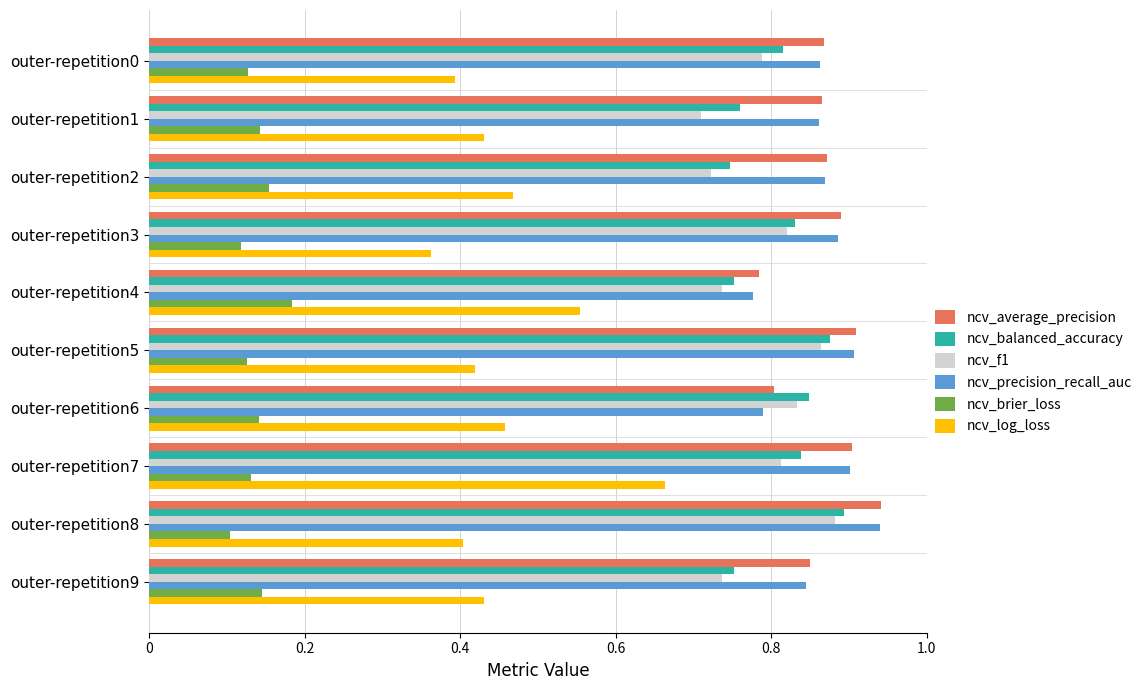

At how many categories does at least one series exceed 0?

10